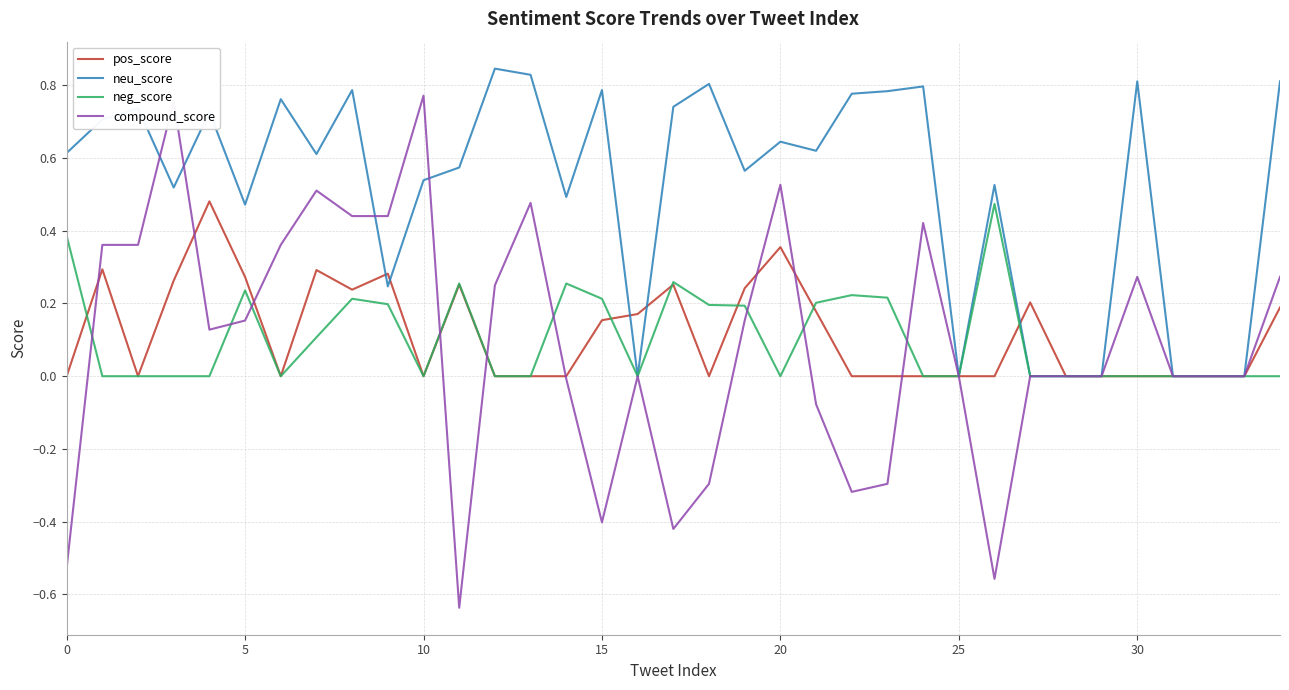

Count the number of data series in this chart.

4